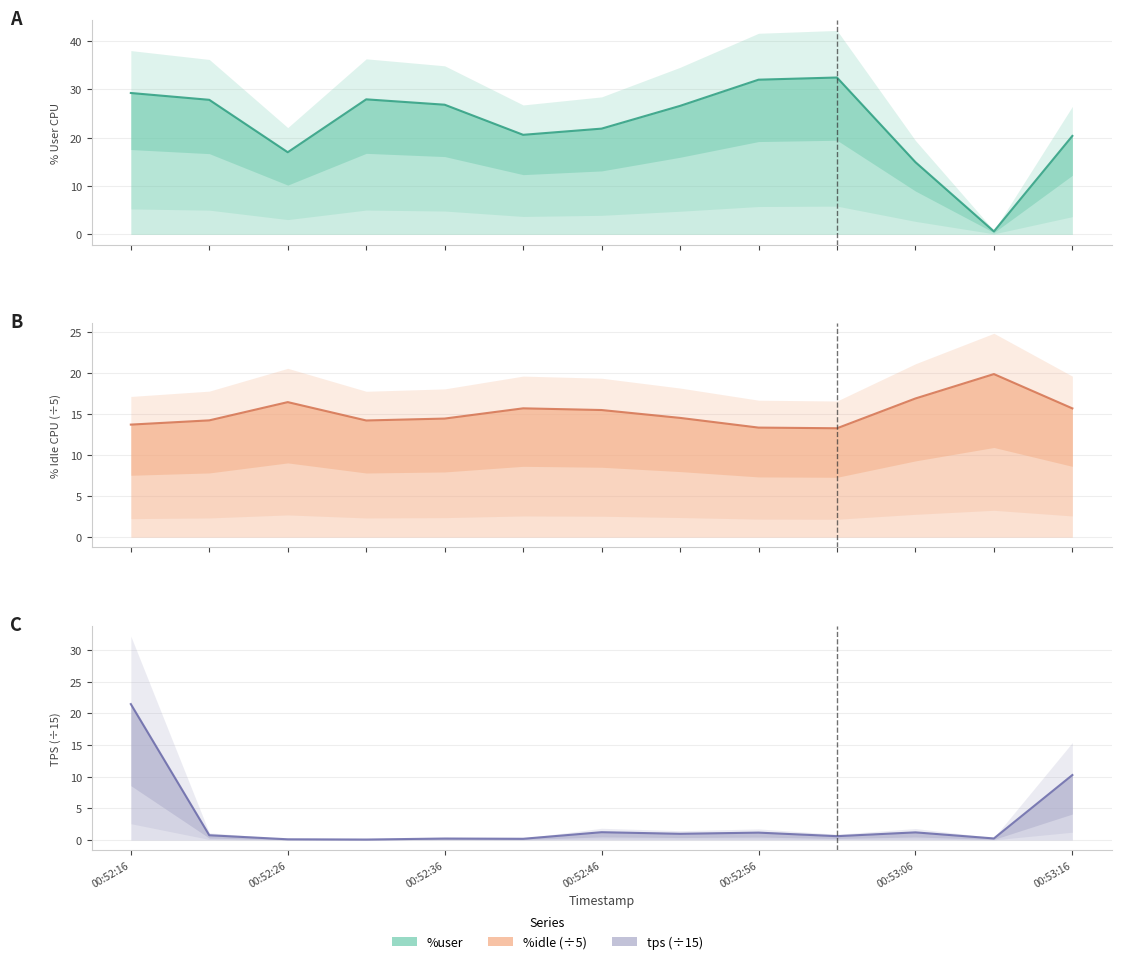

How many data points does each series have?

13